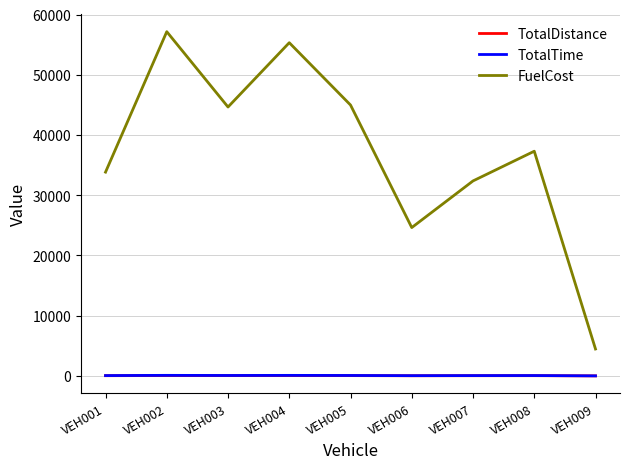

Is it true that FuelCost equals 1793.7 at VEH009?

False